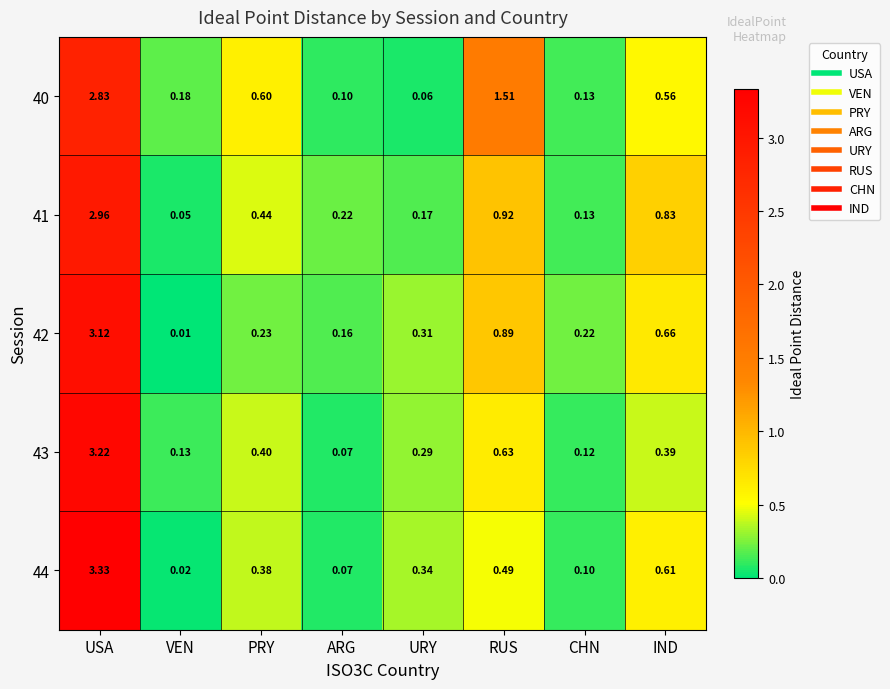

Where is 40 nearest to the value 1?

PRY